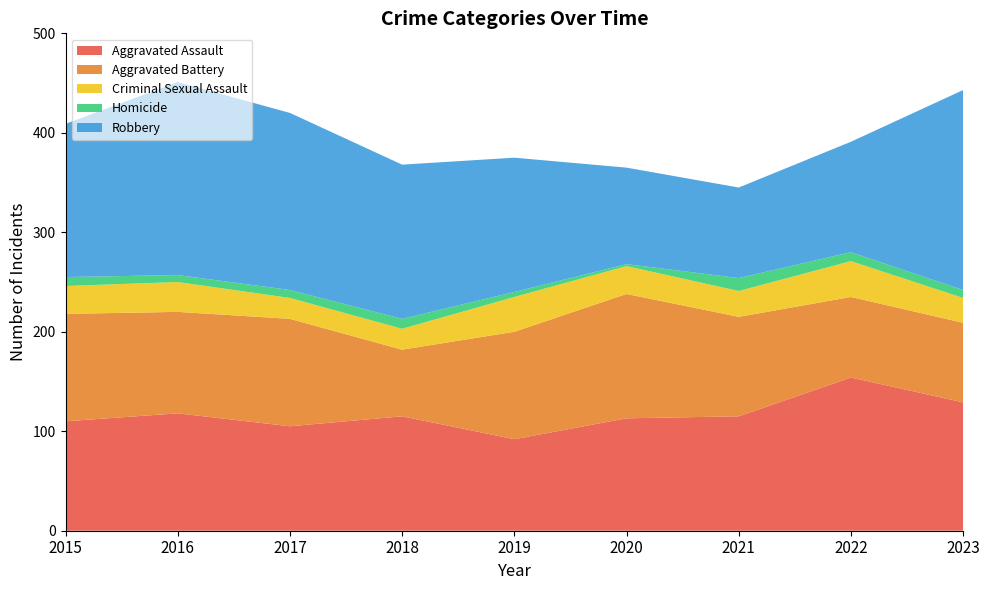

Reading left to right, transcribe all the data shown in this chart.

Aggravated Assault: 110	118	105	115	92	113	115	154	129
Aggravated Battery: 108	102	108	67	108	125	100	81	80
Criminal Sexual Assault: 28	30	21	21	35	28	26	36	25
Homicide: 9	7	8	10	5	2	13	9	8
Robbery: 154	194	178	155	135	97	91	111	201